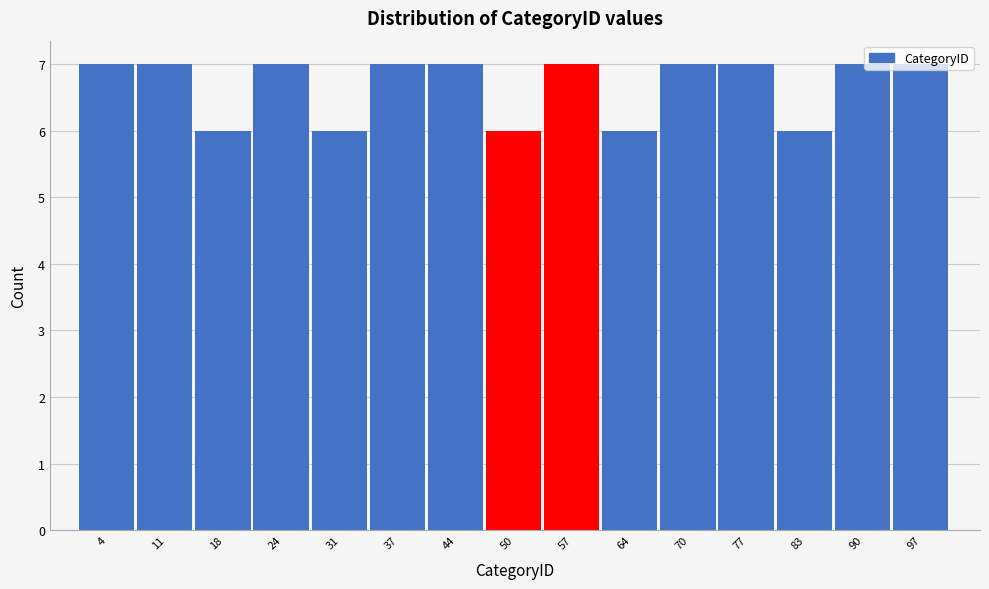

Reading left to right, list every bar in this chart as the range it spans on the x-axis followed by its height. Neither the bar edges nor the heights are printed on the chart, so give them approximately, as read against the axes.

1.0 to 7.6: 7
7.6 to 14.2: 7
14.2 to 20.8: 6
20.8 to 27.4: 7
27.4 to 34.0: 6
34.0 to 40.6: 7
40.6 to 47.2: 7
47.2 to 53.8: 6
53.8 to 60.4: 7
60.4 to 67.0: 6
67.0 to 73.6: 7
73.6 to 80.2: 7
80.2 to 86.8: 6
86.8 to 93.4: 7
93.4 to 100.0: 7